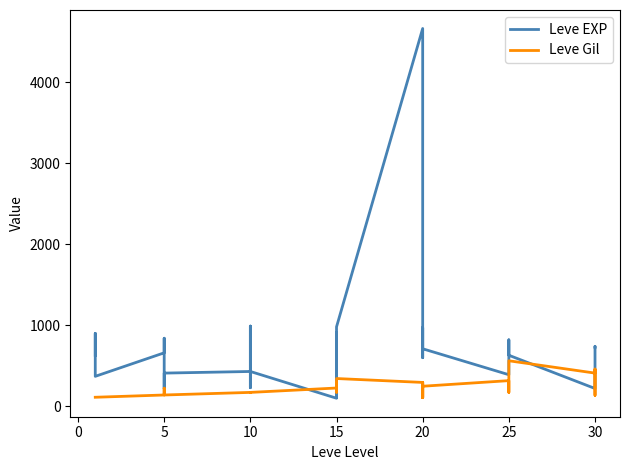

Count the number of categories in the chart.

32